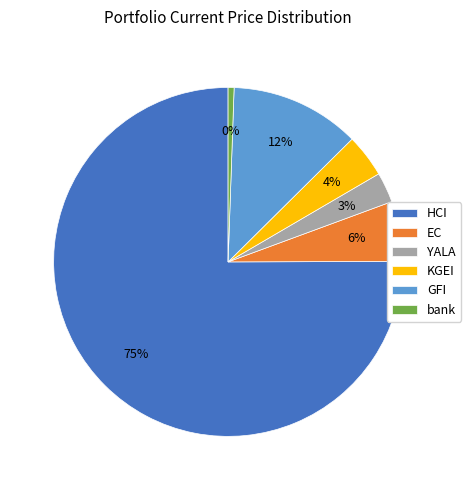

Is the sum of GFI and EC greater than half?

No